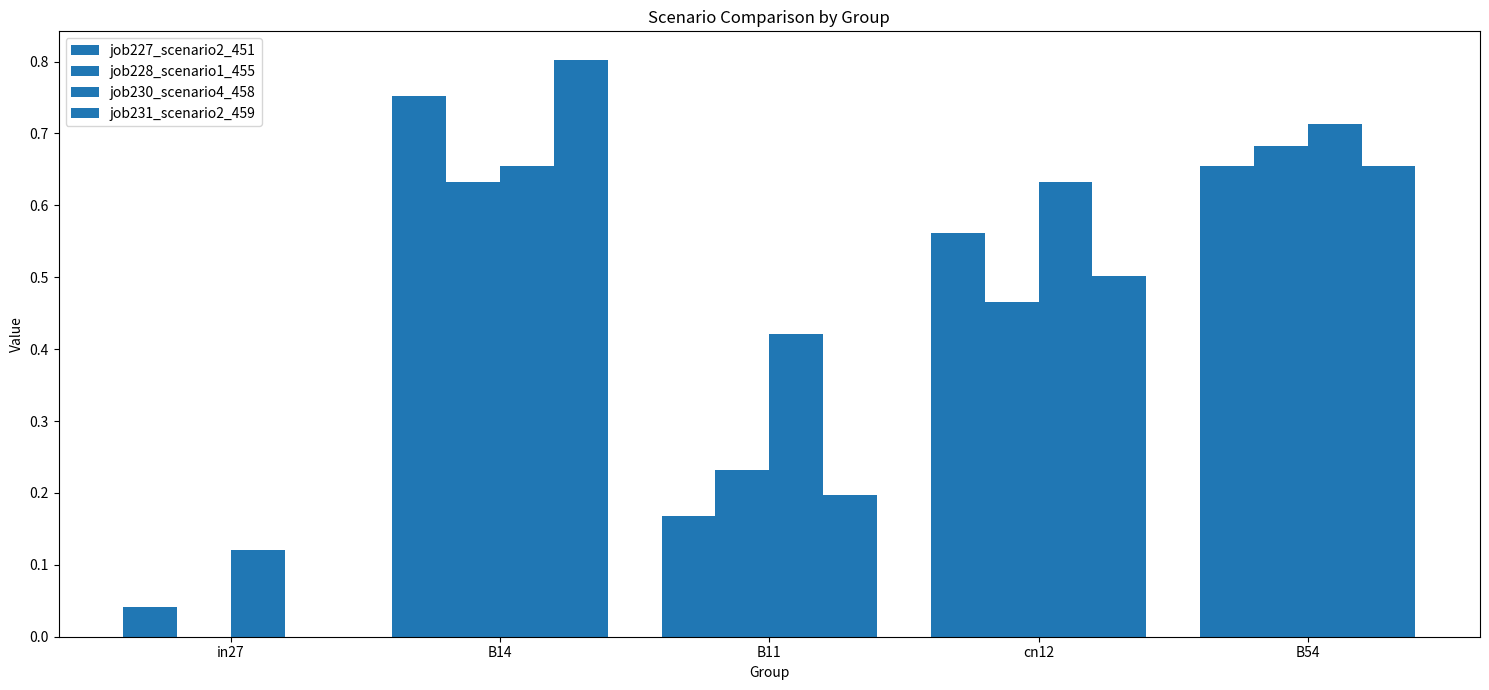

Are the bars horizontal?

No